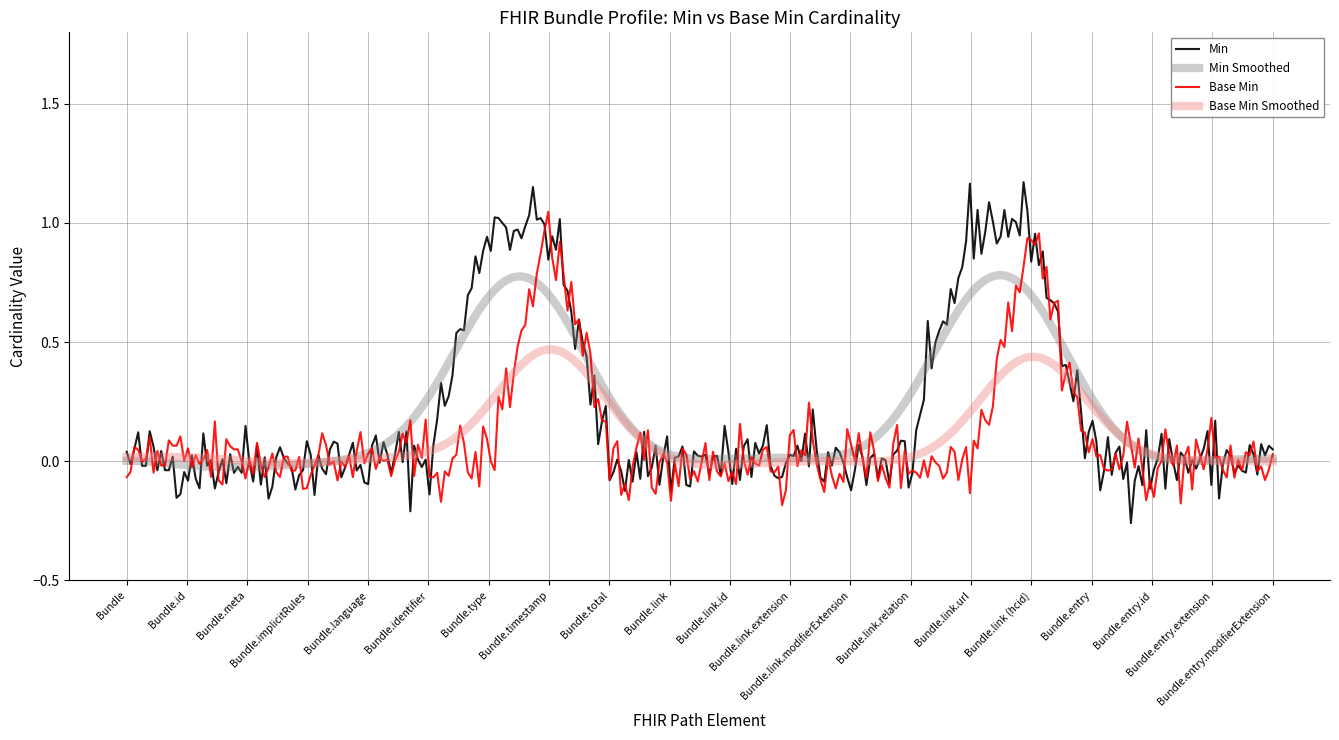

Which series has the largest range (max minus min)?

Min